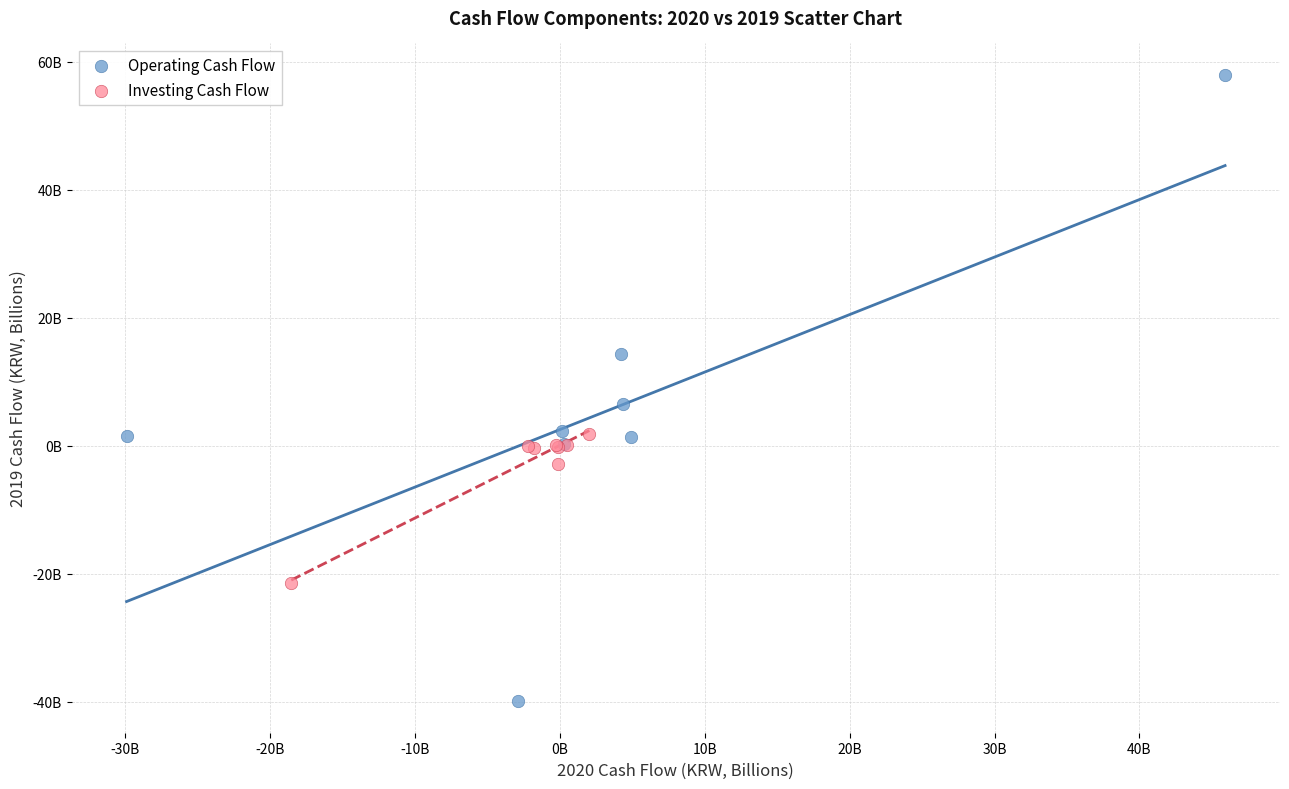

What are all the series names shown in the legend?

Operating Cash Flow, Investing Cash Flow